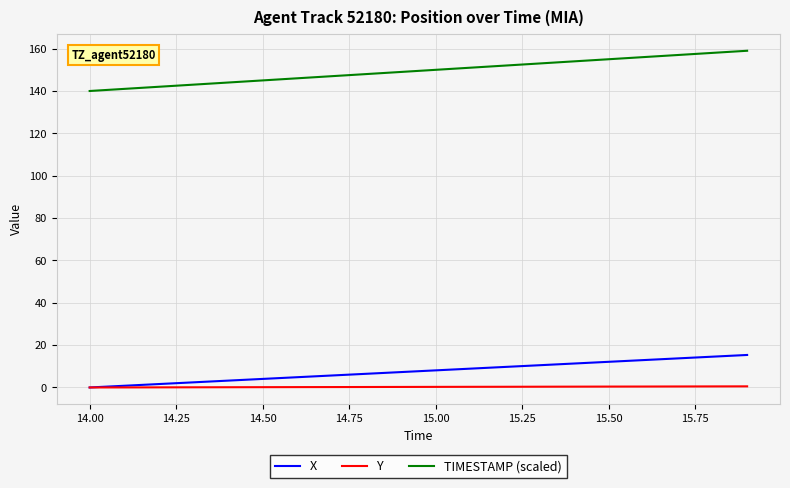

Which series has the largest total across all categories?

TIMESTAMP (scaled)